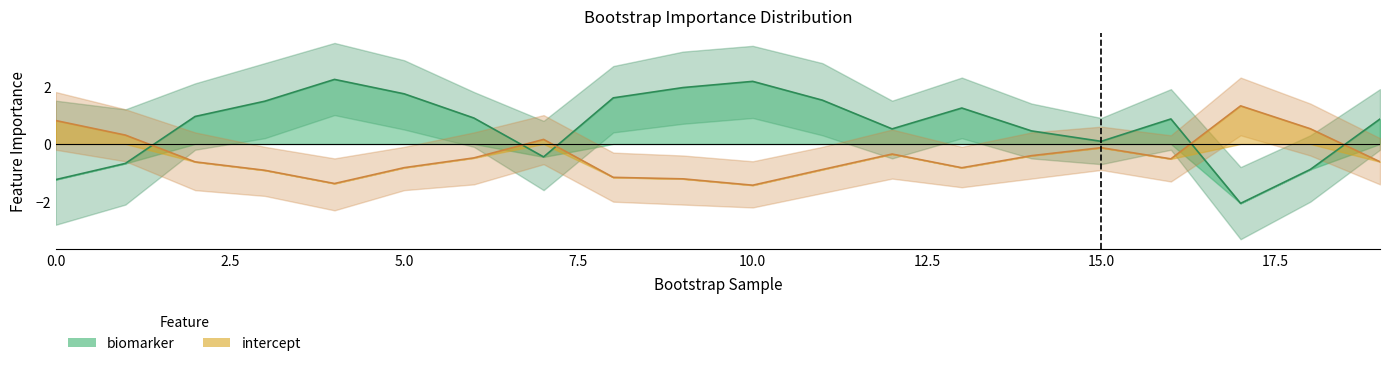

At how many categories does at least one series exceed 2?

10